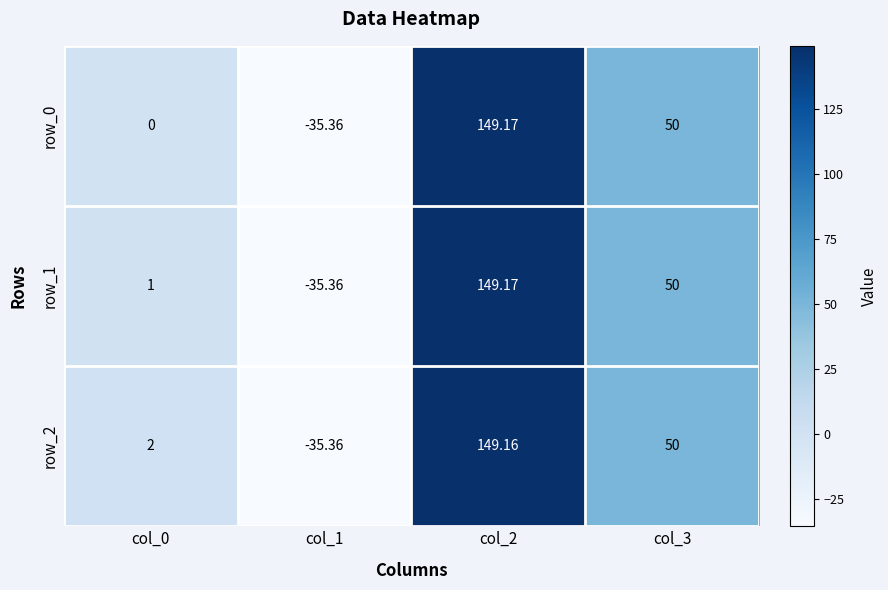

List the series in order of their overall mean, lowest first.

row_0, row_1, row_2